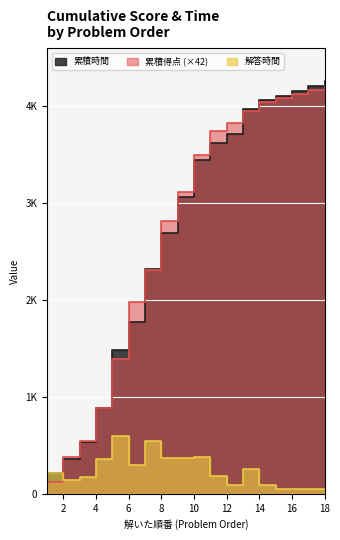

What is the sum of all 累積得点 values?

49098